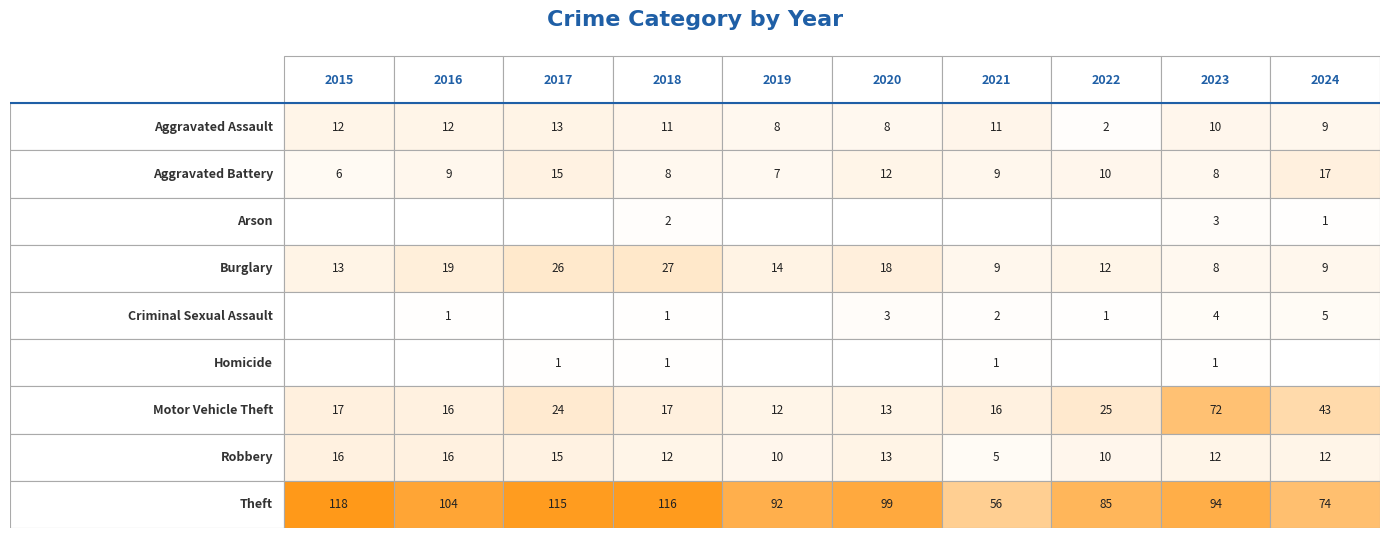

Rank the series by their maximum value, from lowest to highest.

Homicide, Arson, Criminal Sexual Assault, Aggravated Assault, Robbery, Aggravated Battery, Burglary, Motor Vehicle Theft, Theft